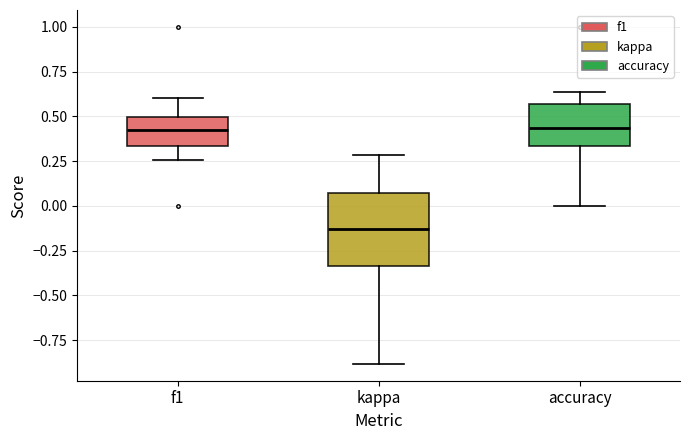

Where does the median line of the box for accuracy sit on the y-axis? The values are not printed on the chart, so give them approximately, as read against the axis.

0.45